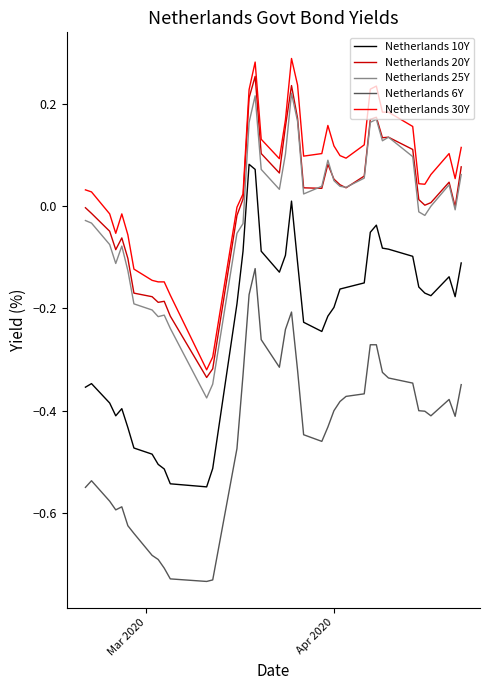

Does the chart display data point markers on the line(s)?

No